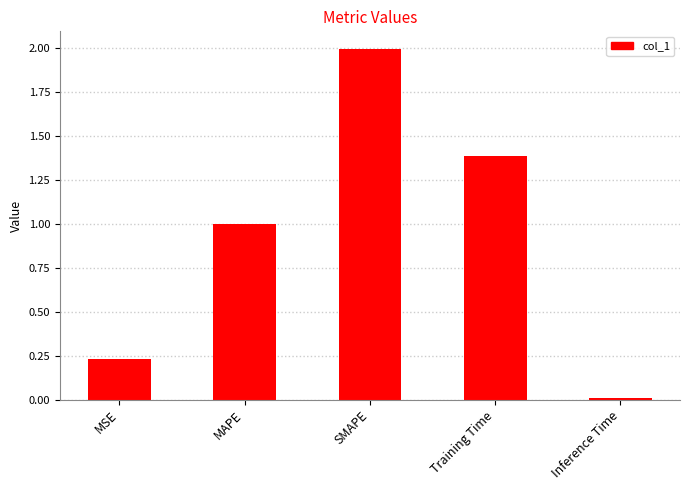

Rank the categories by value from lowest to highest.

Inference Time, MSE, MAPE, Training Time, SMAPE